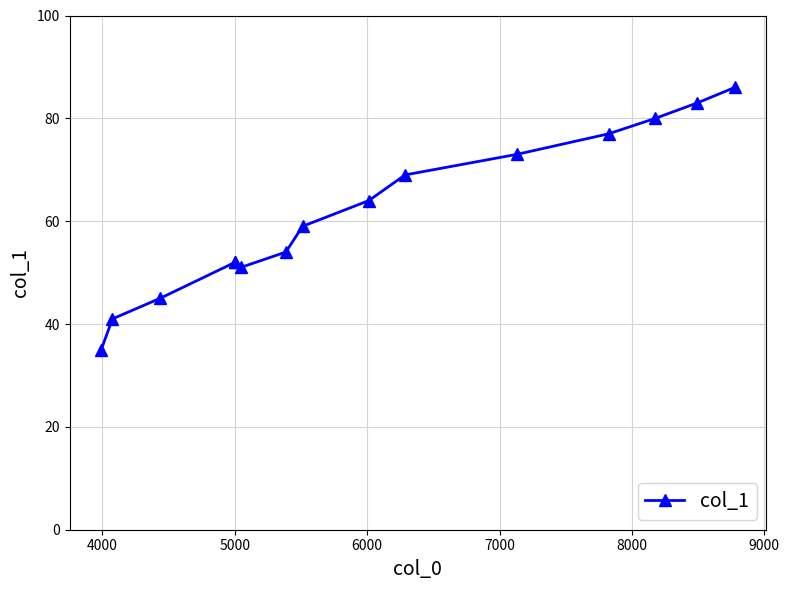

What is the difference between the maximum and minimum values?

51